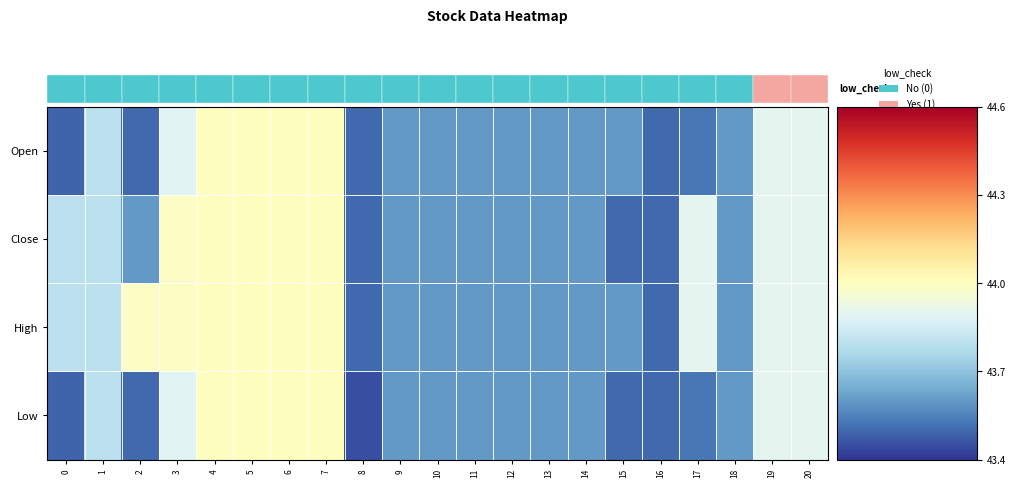

Which series has the largest total across all categories?

High